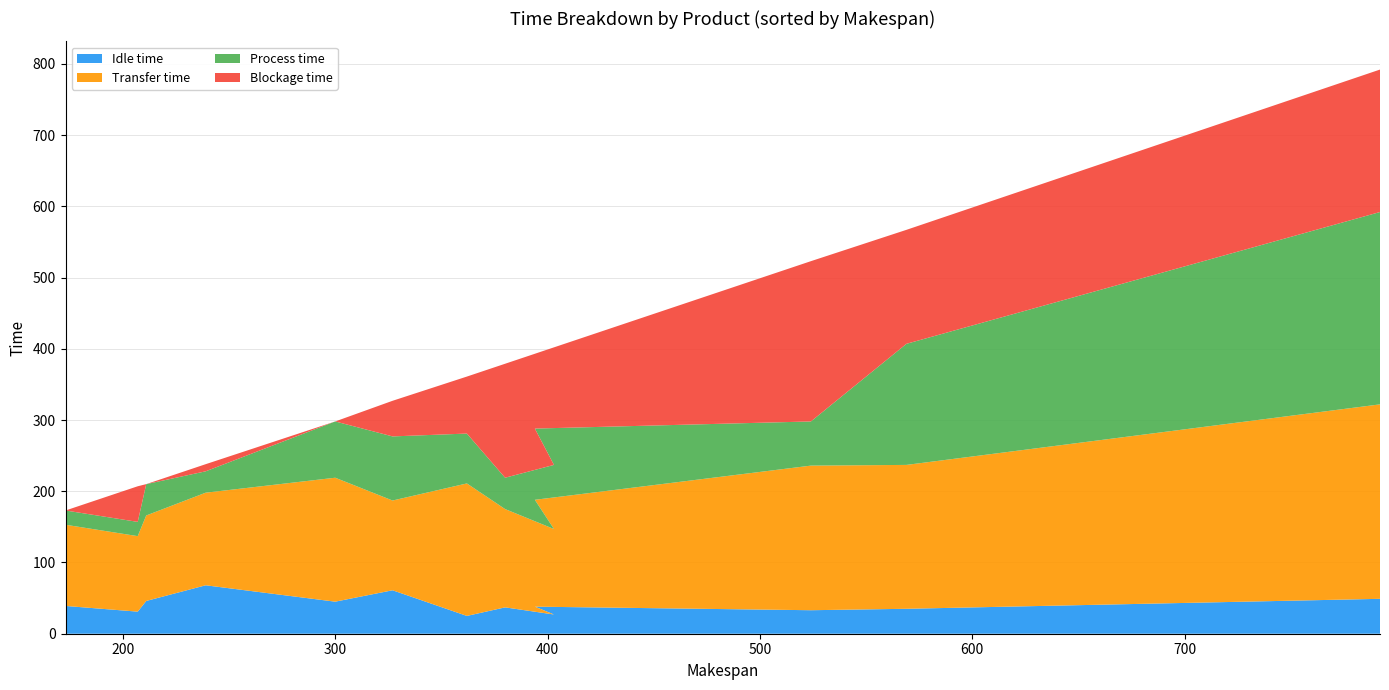

Reading left to right, what are all the values shown in this chart?

Idle time: 39	31	46	68	45	61	25	37	27	38	33	35	49
Transfer time: 114	106	120	130	174	126	186	138	120	150	203	202	273
Process time: 20	20	44	30	79	90	70	44	90	100	62	170	270
Blockage time: 0	50	0	10	0	50	80	160	165	105	225	160	200